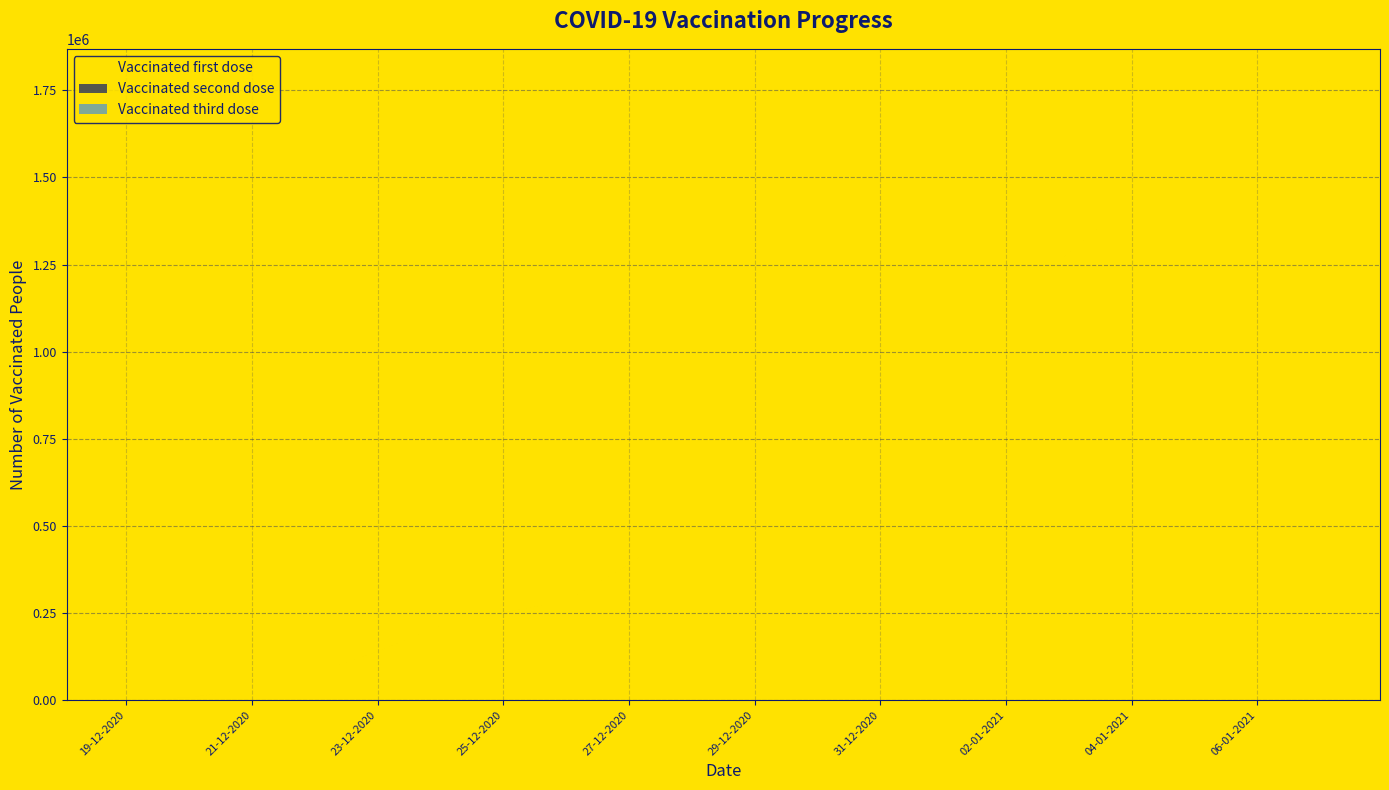

Reading left to right, transcribe all the data shown in this chart.

Vaccinated first dose: 64	7447	32351	76983	139864	213246	251728	284328	388809	523744	679920	832918	991351	1062693	1134373	1283985	1436038	1561091	1664319	1780278
Vaccinated second dose: 1	1	1	1	1	1	1	1	1	1	1	1	1	1	1	1	2	2	4	9
Vaccinated third dose: 0	0	0	0	0	0	0	0	0	0	0	0	0	0	0	0	0	0	0	0